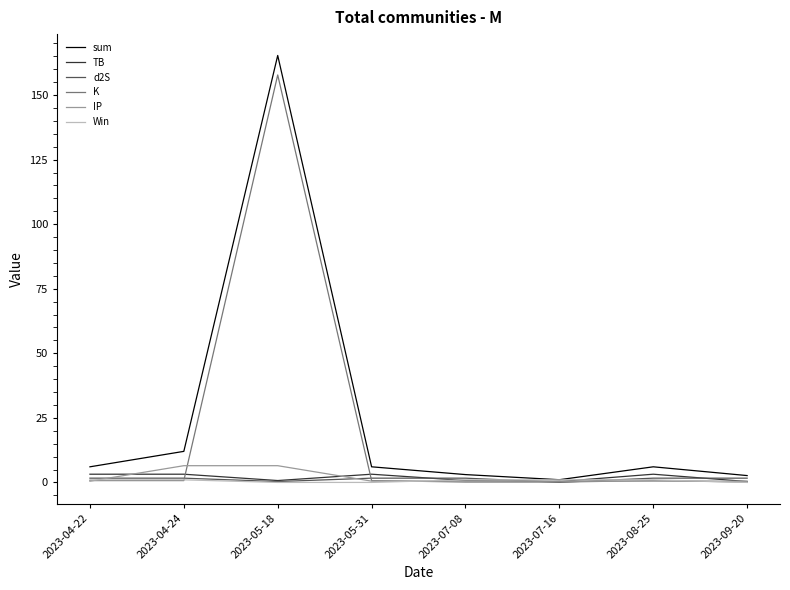

What is the maximum value shown in the chart?

165.4